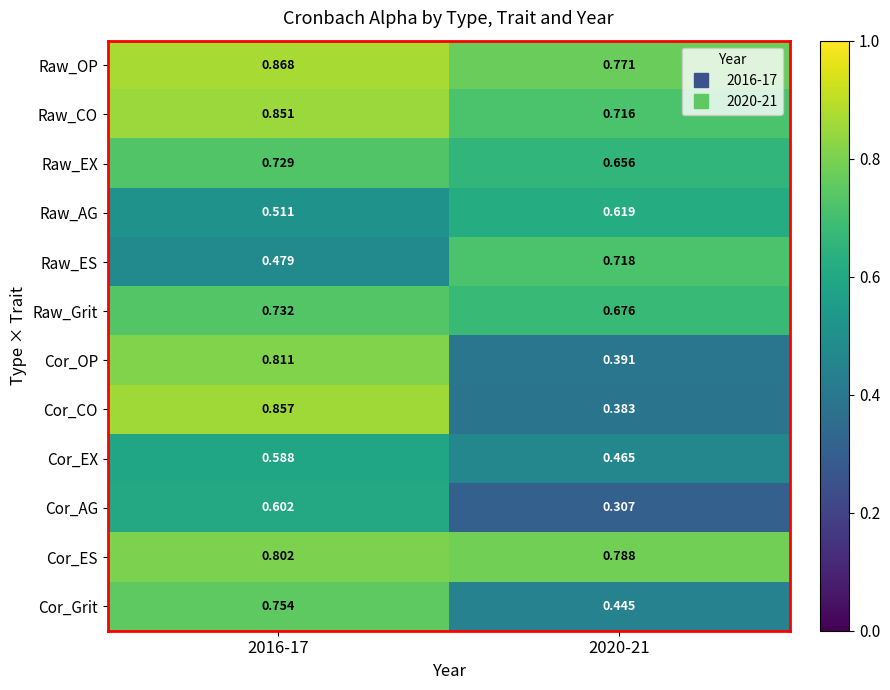

Which series has the widest spread of values?

Cor_CO